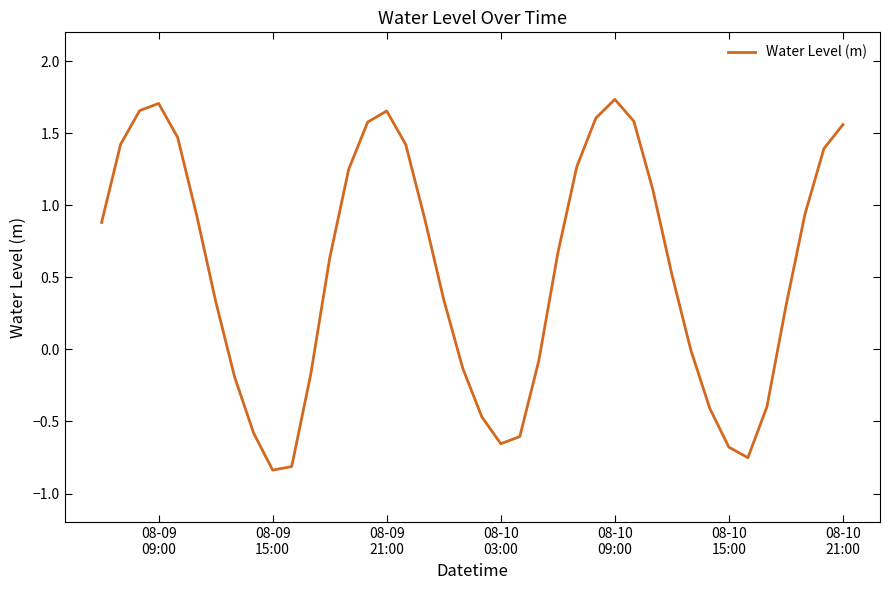

What is the difference between the maximum and minimum values?

2.6